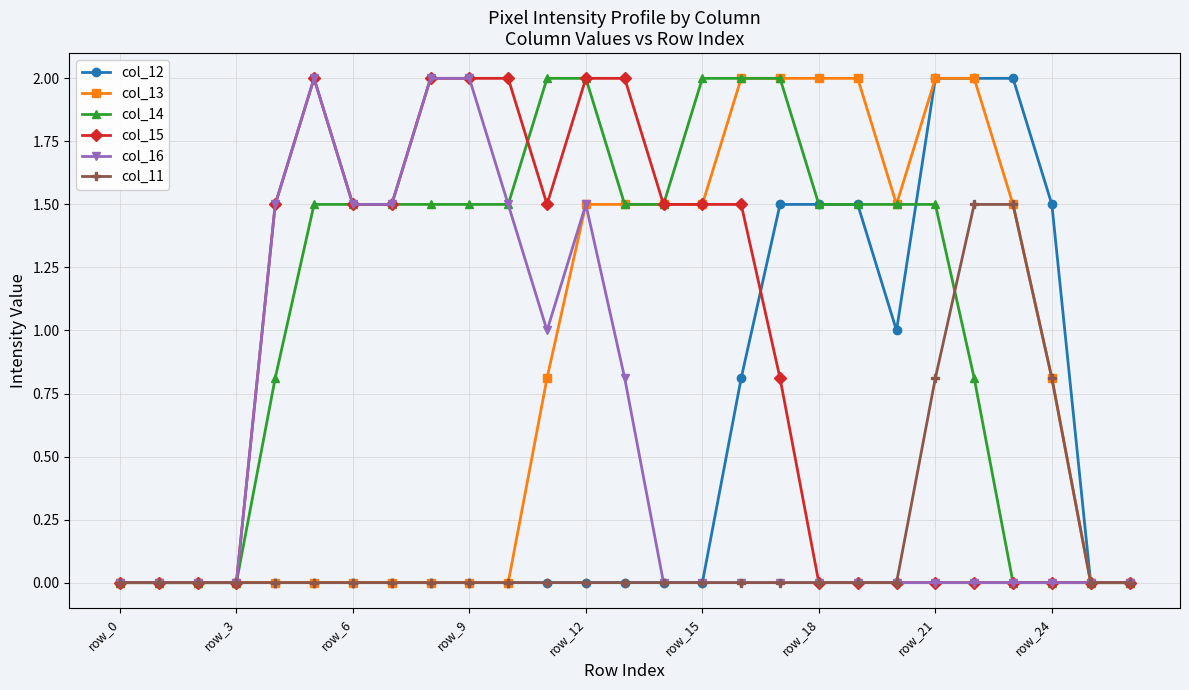

What is the average value of the col_12 series?

0.5